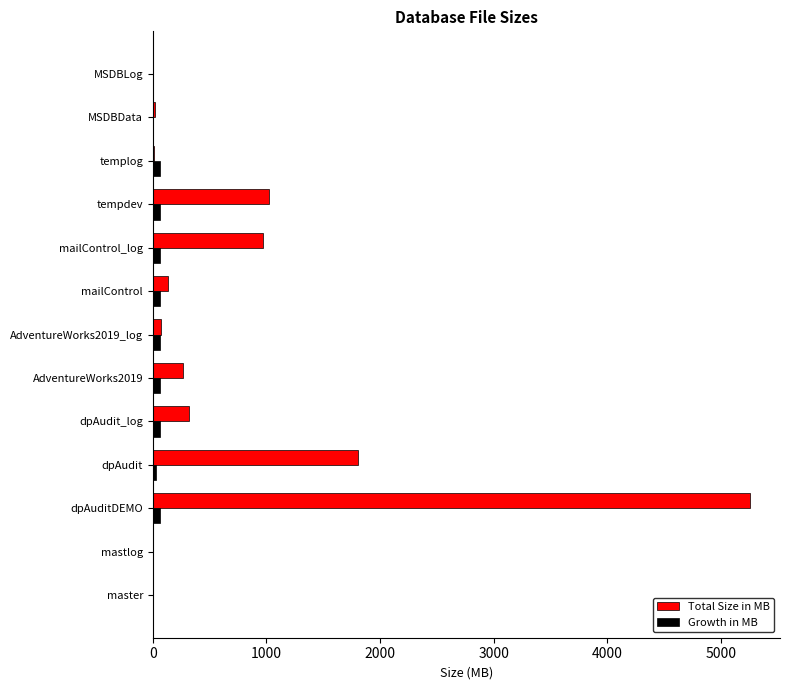

At which category is the sum across all series the highest?

dpAuditDEMO